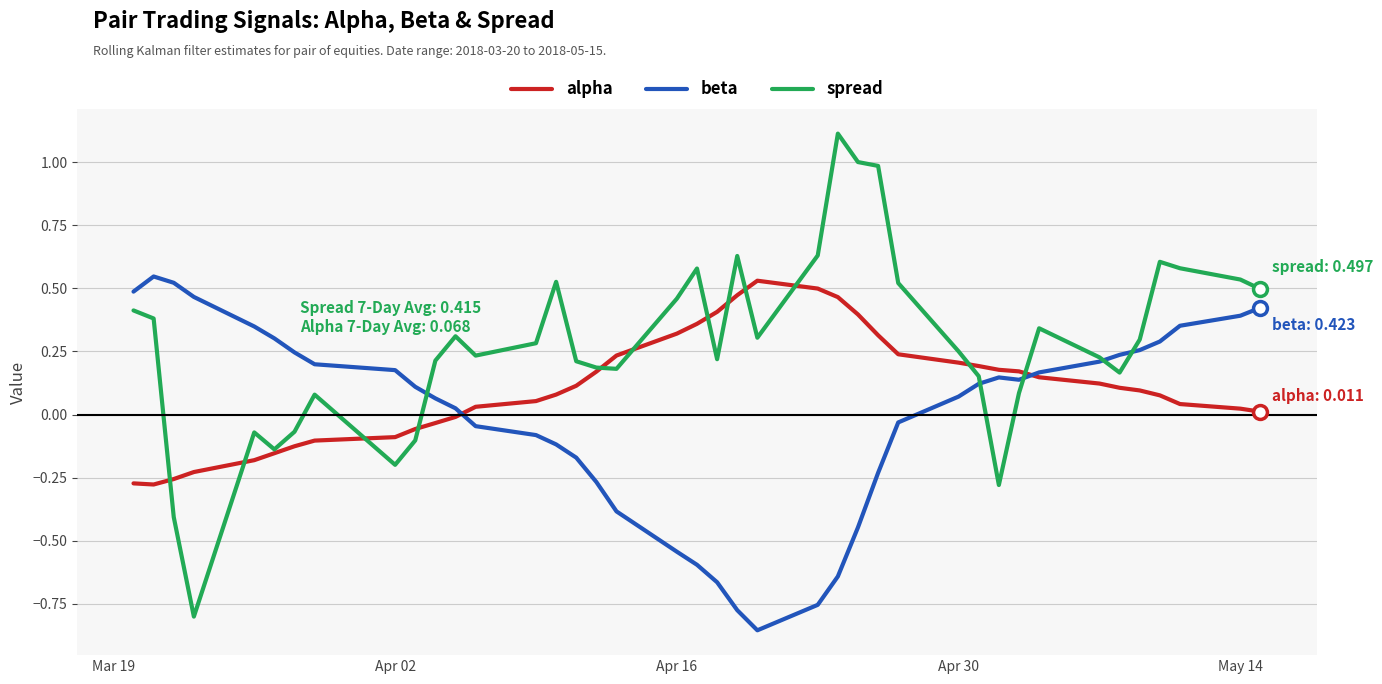

What is the difference between the maximum and minimum values in the spread series?

1.9